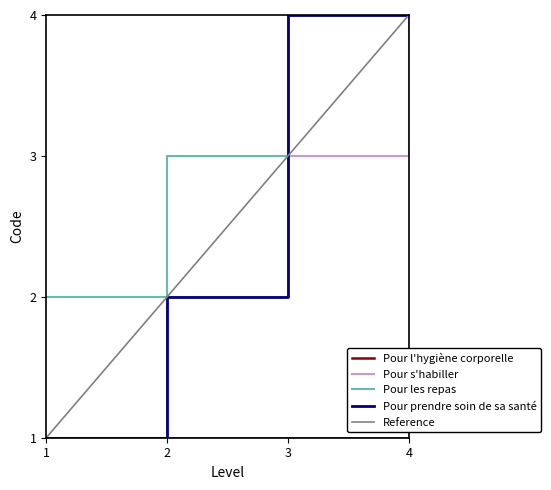

Reading left to right, extract all data points from this chart.

Pour l'hygiène corporelle: 1=1	2=1	3=1	4=1
Pour s'habiller: 1=1	2=2	3=3	4=4
Pour les repas: 1=2	2=3	3=4	4=4
Pour prendre soin de sa santé: 1=1	2=2	3=4	4=4
Reference: 1=1	2=2	3=3	4=4